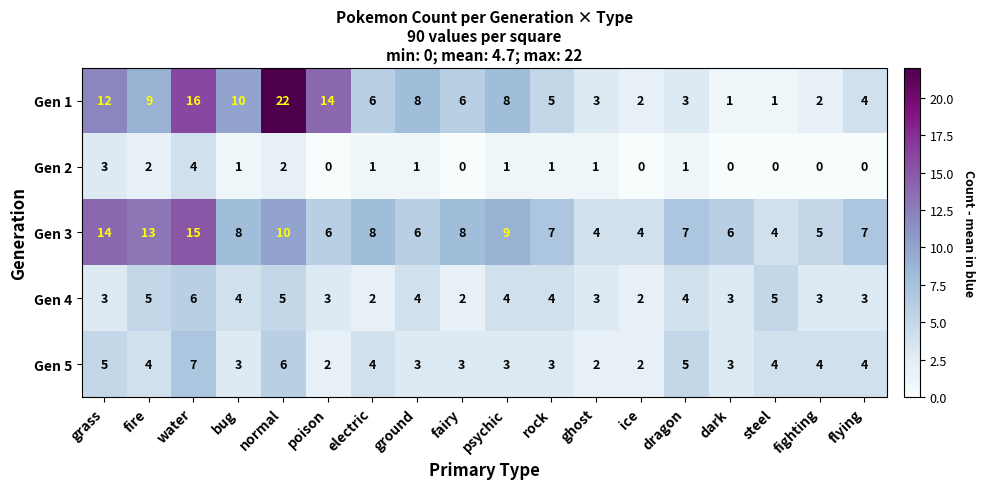

Count the number of data series in this chart.

5